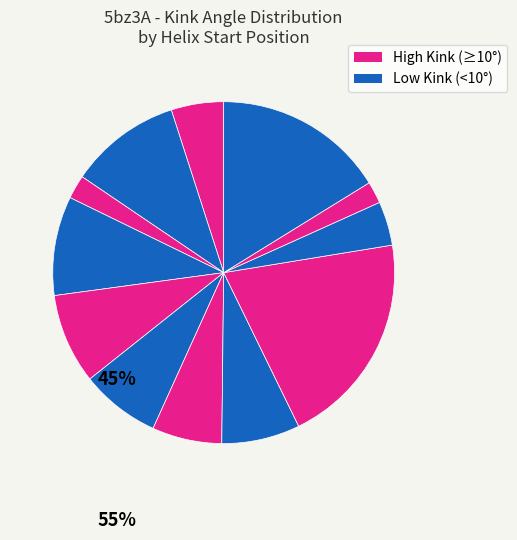

Count the number of slices in the pie.

12